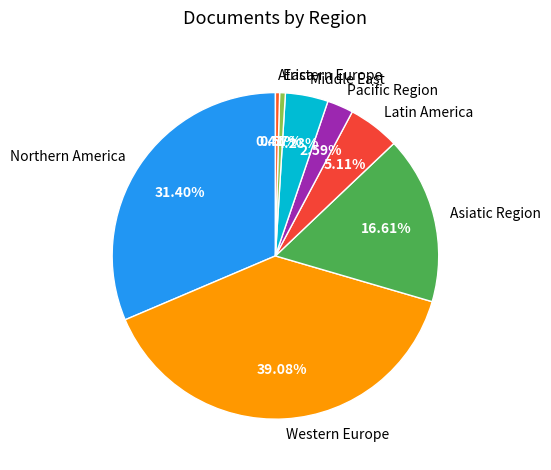

True or false: Northern America accounts for 46% of the total.

False